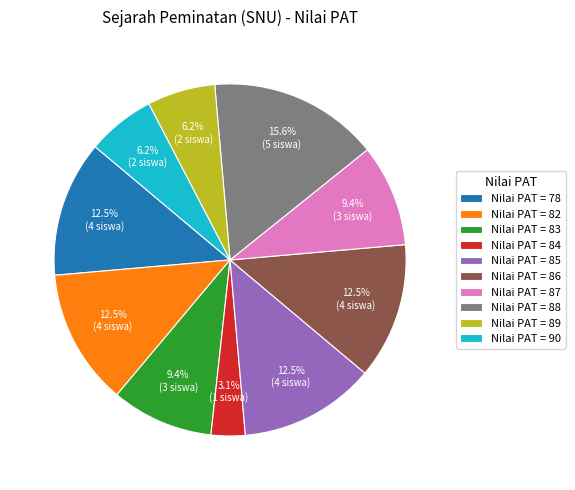

To the nearest percent, what is the average slice percentage?

10%